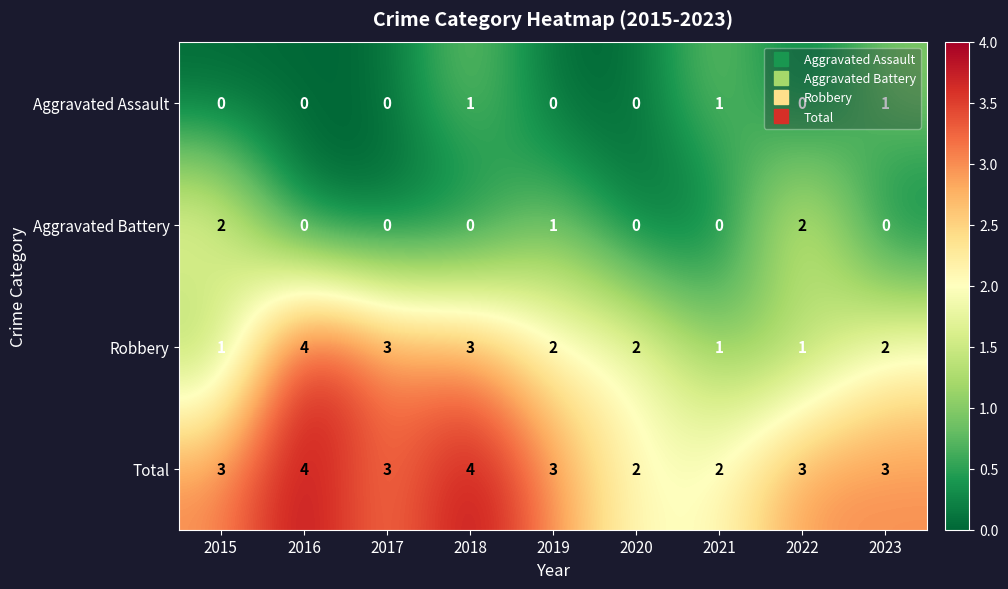

What is the total value across all series at 2021?

4